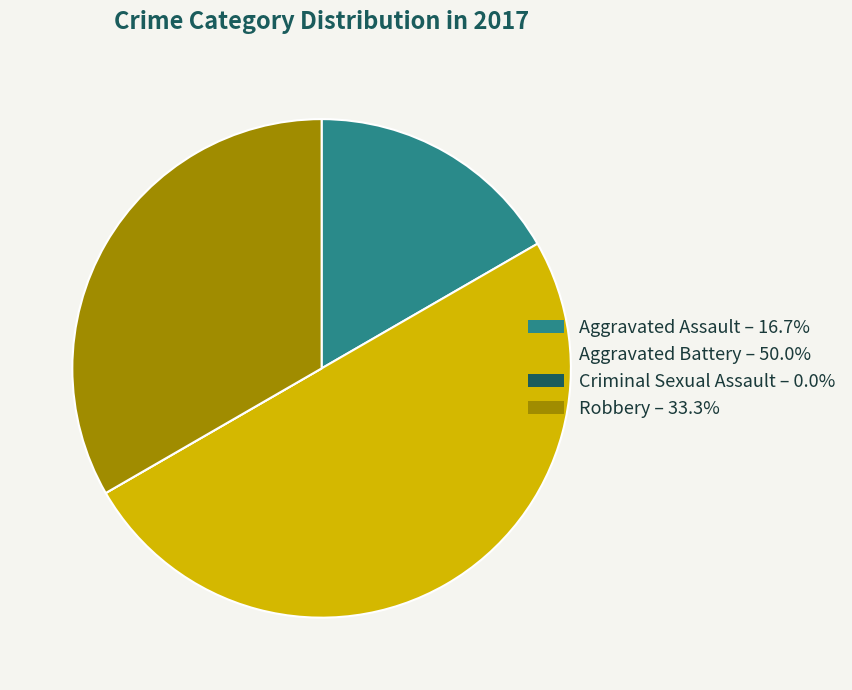

Does Aggravated Assault – 16.7% account for over 50% of the chart?

No